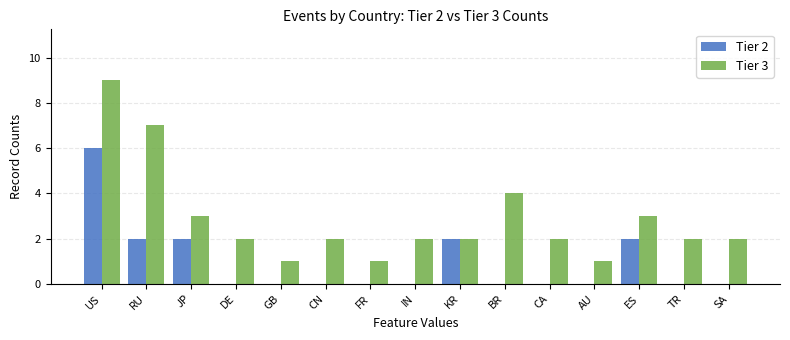

How many distinct data groups are displayed?

2